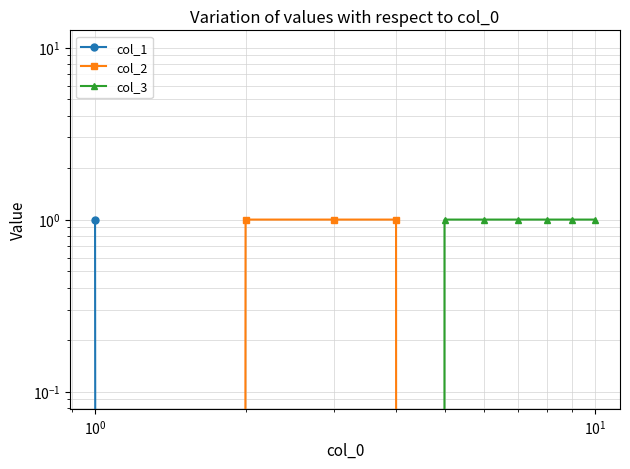

At how many categories does at least one series exceed 0?

10